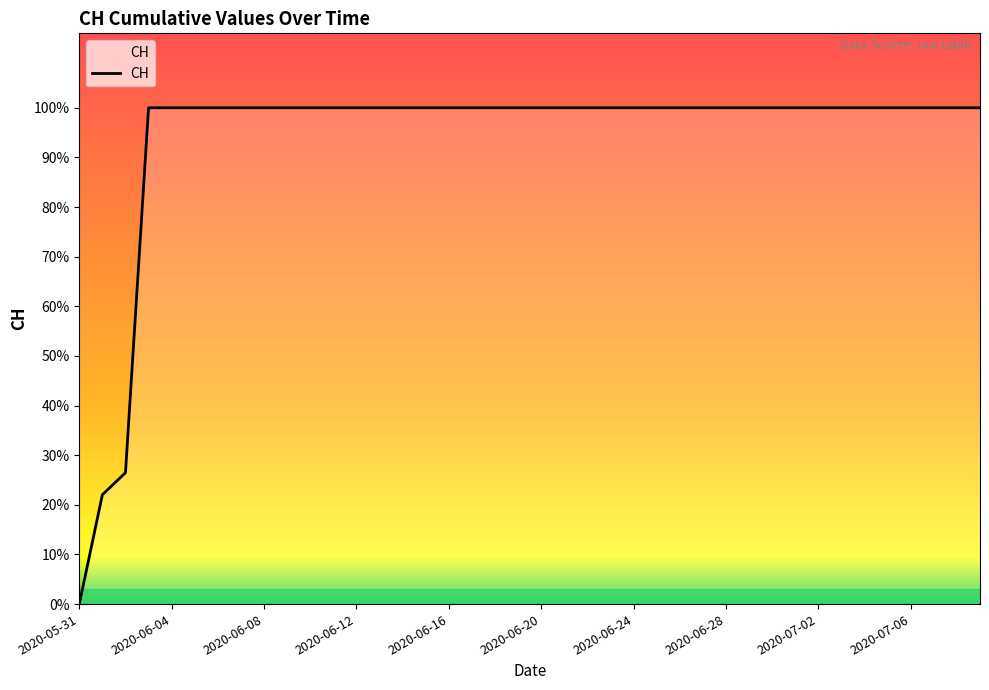

Does the chart have visible grid lines?

No